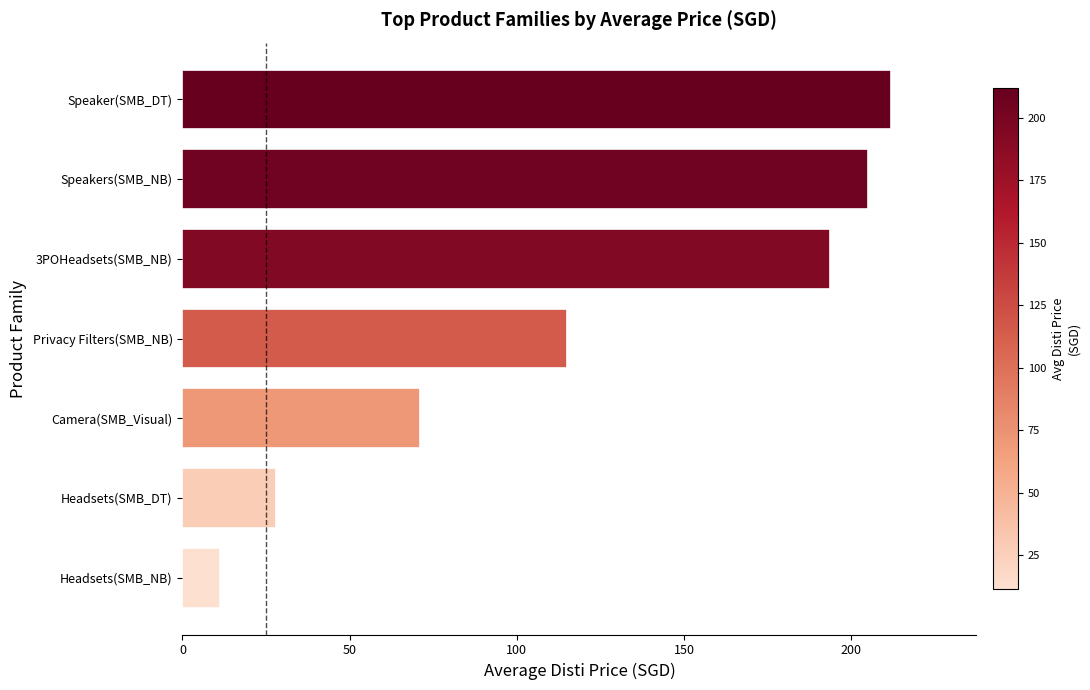

What is the difference between the maximum and minimum values?

200.7